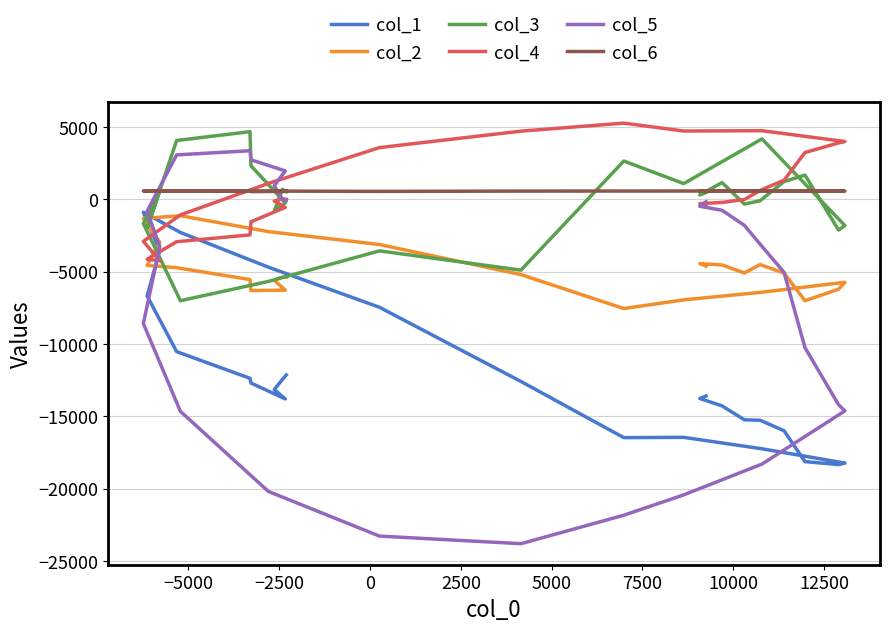

What is the difference between the maximum and second lowest values in the col_5 series?

26655